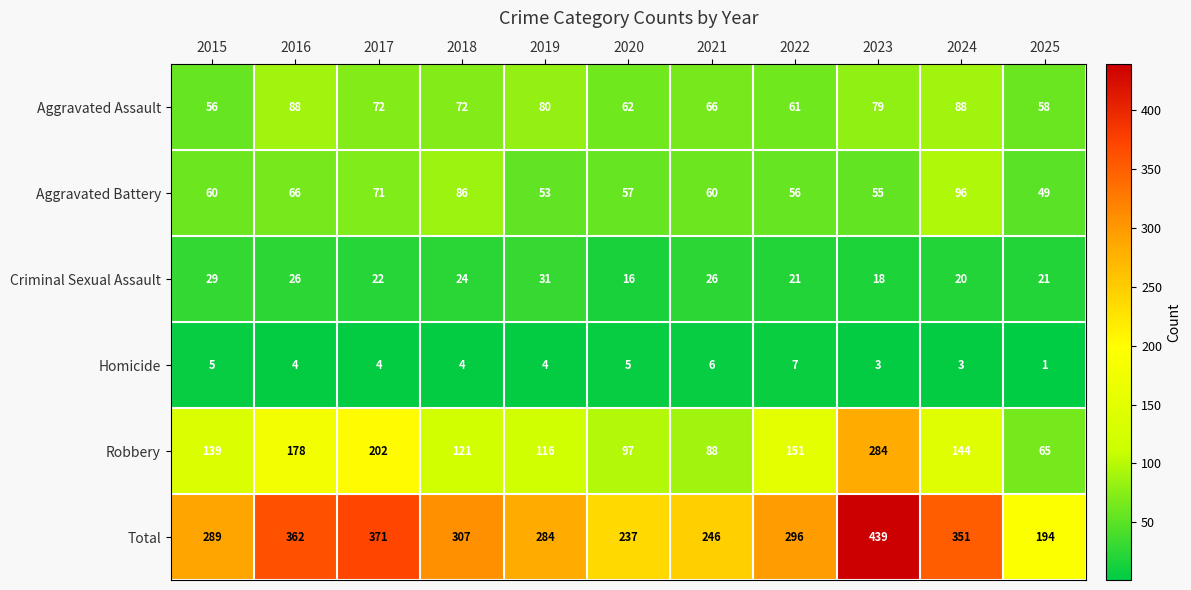

What is the total value across all series at 2021?

492